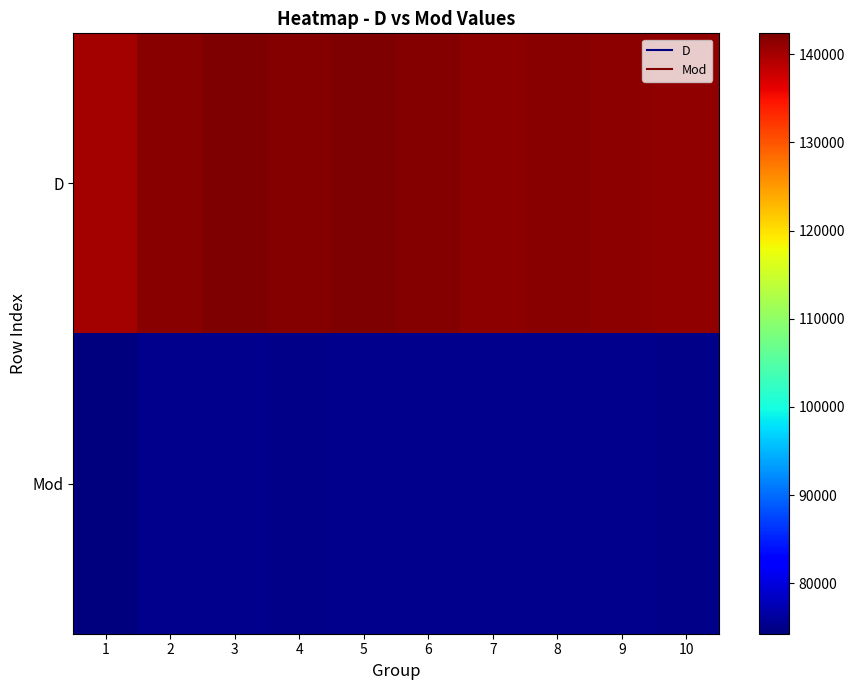

How many categories are shown in the chart?

10